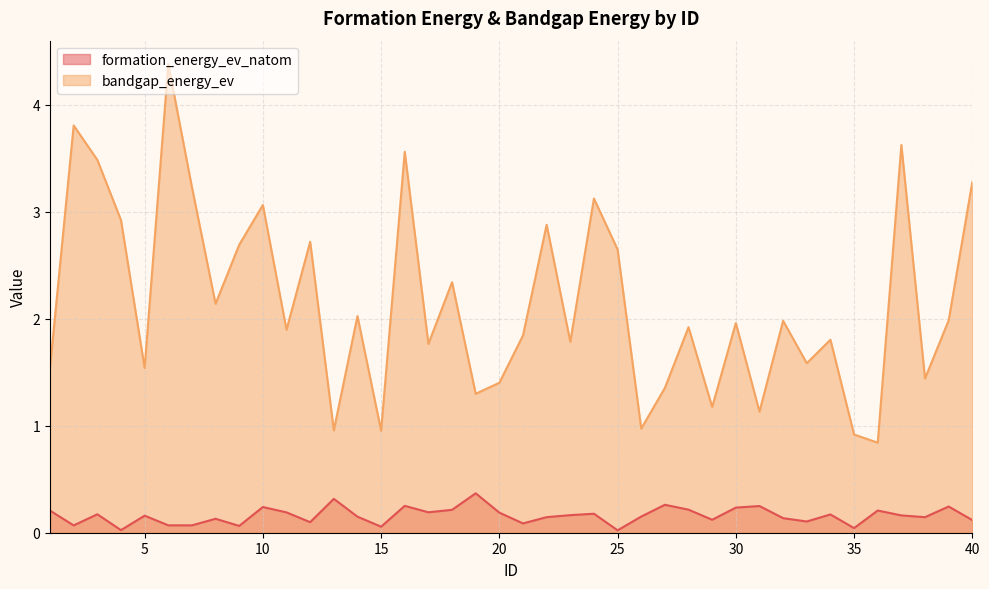

What is the value of the bandgap_energy_ev point at the 6th from the left?

4.4